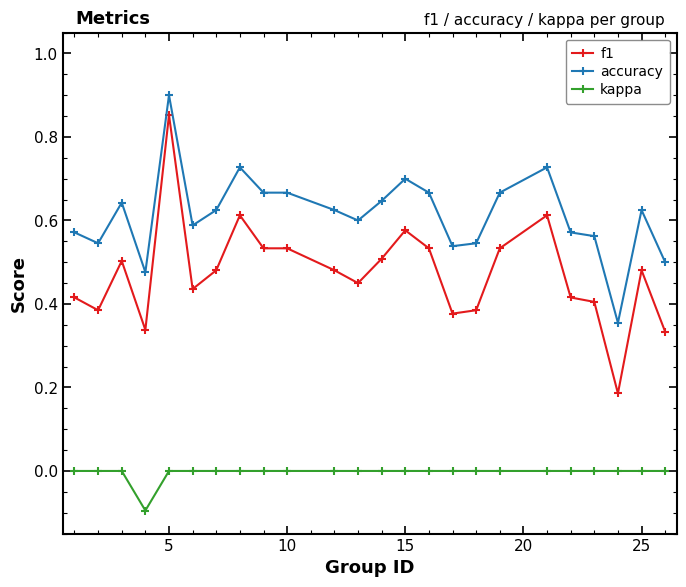

True or false: f1 has more than 0 interior local peaks.

True